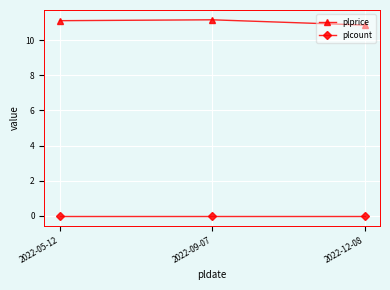

Which category has the lowest value in the plprice series?

2022-12-08